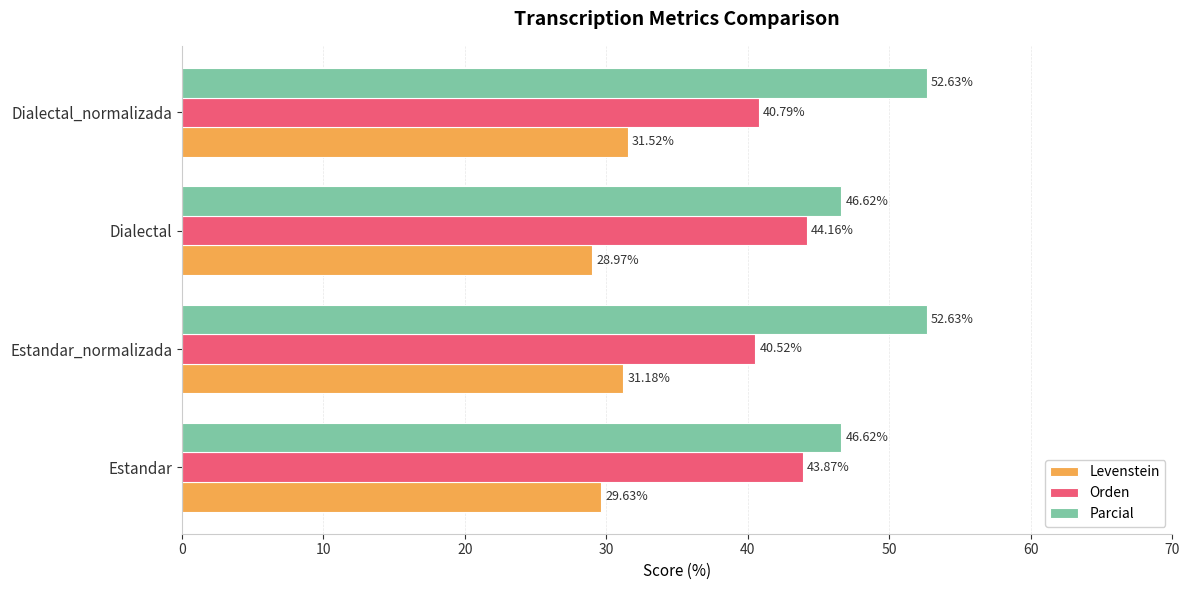

Which category has the lowest value across all series?

Dialectal